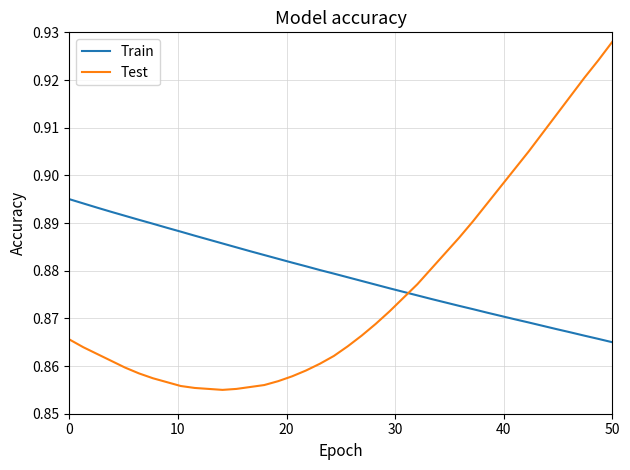

How many intersections are there between Test and Train?

1